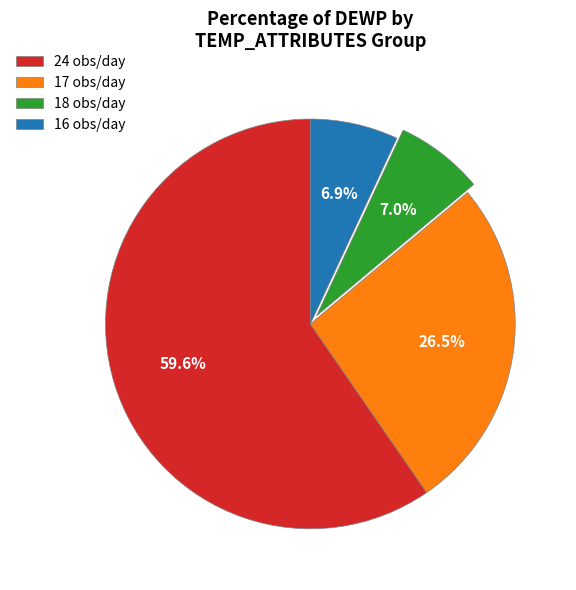

To the nearest percent, what is the average slice percentage?

25%